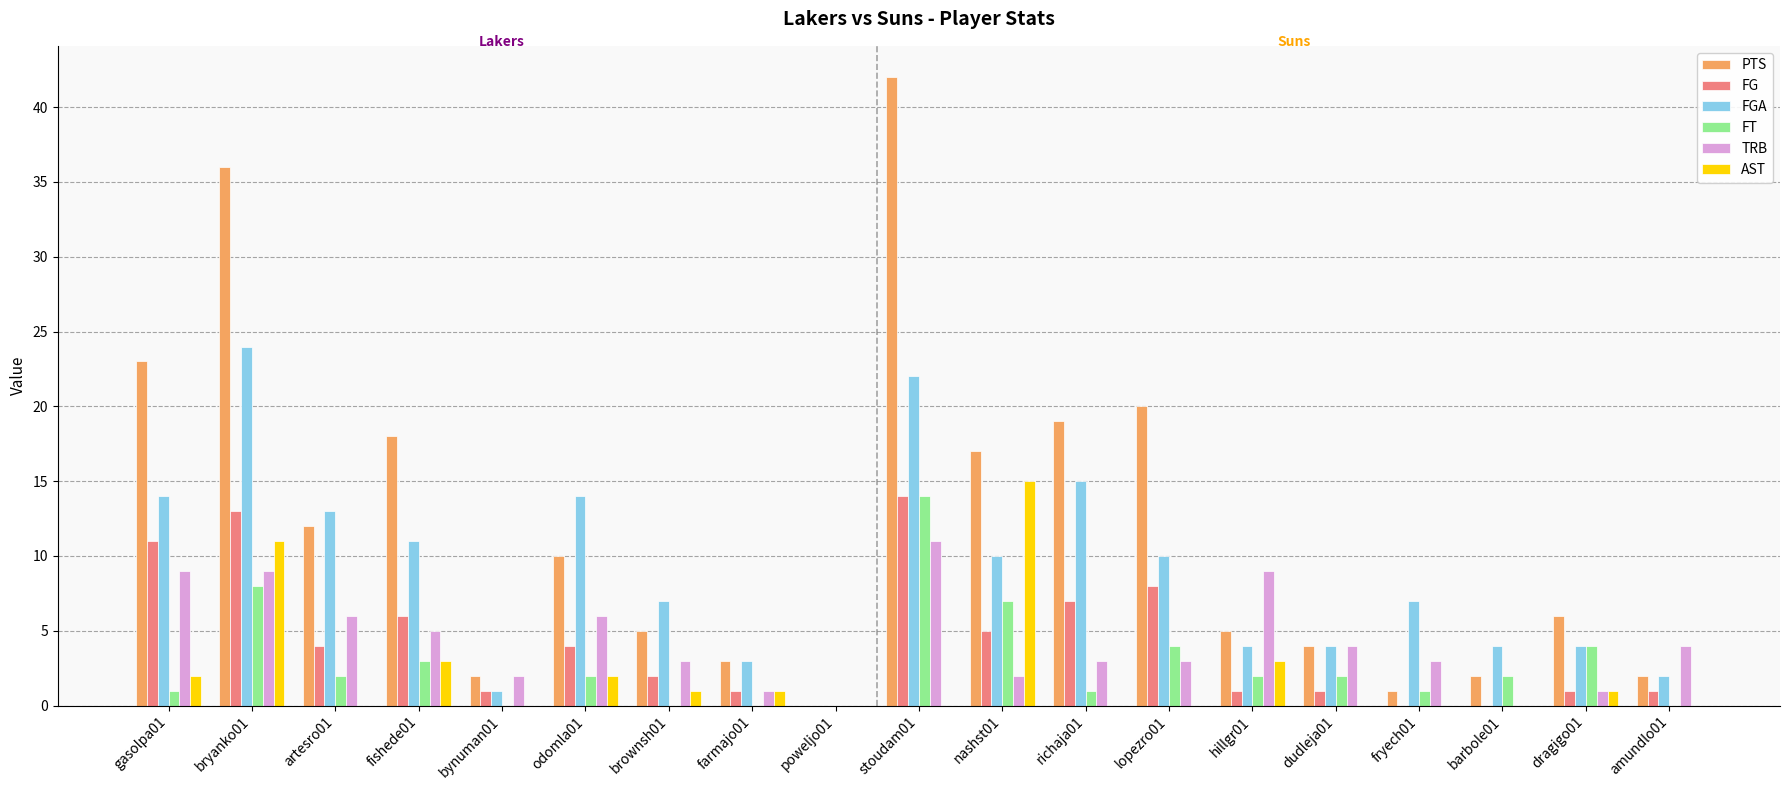

Are the bars grouped side by side (vs. stacked)?

Yes